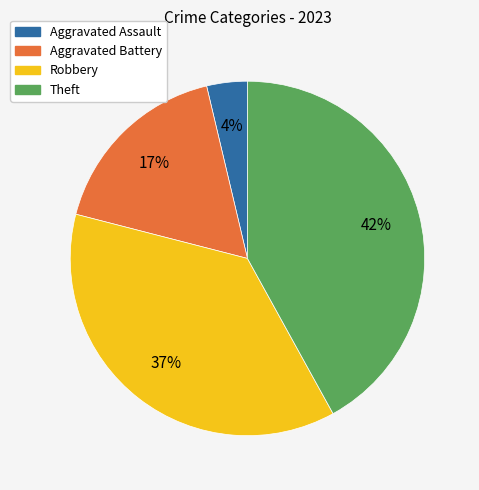

Which category has the smallest portion of the pie?

Aggravated Assault